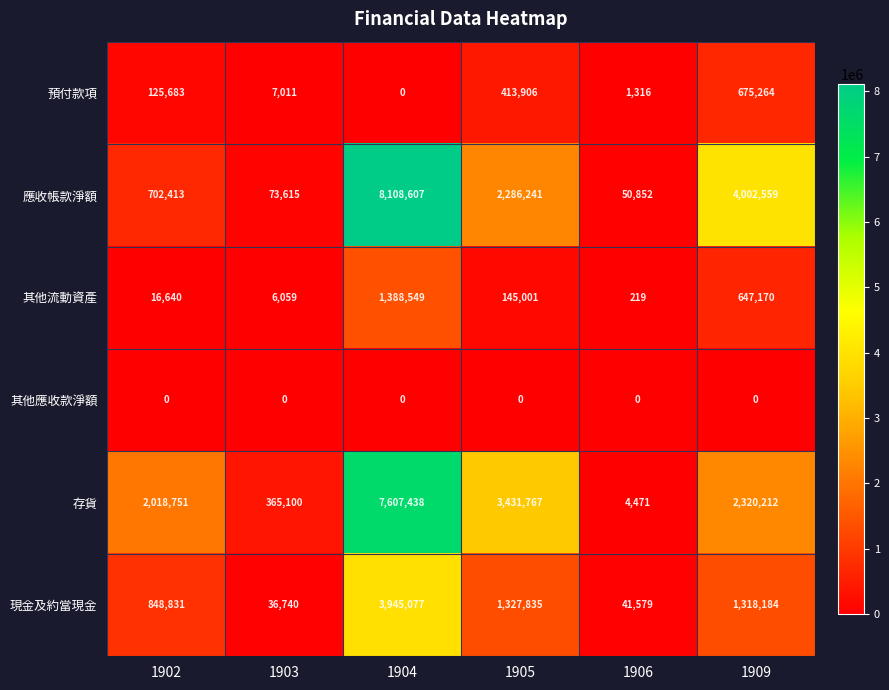

What is the sum of the 預付款項 values at 1902 and 1904?

125683